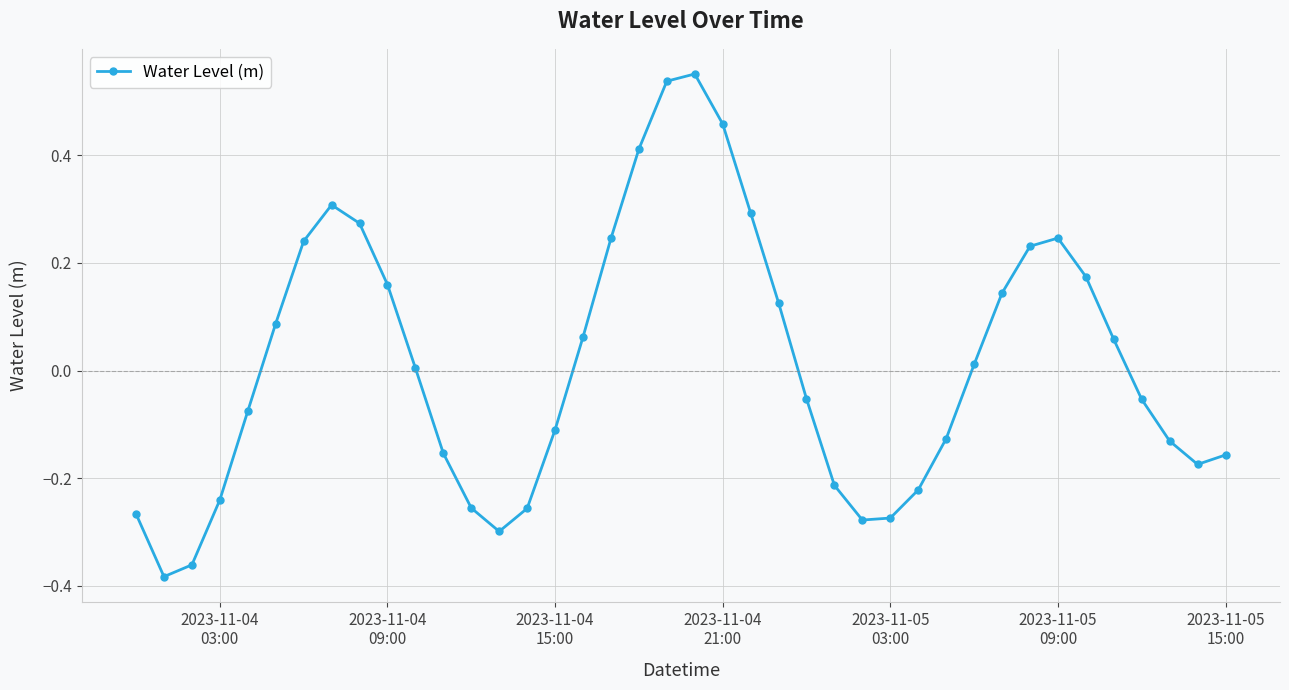

How many interior local peaks (higher than both neighbors) does the data have?

3